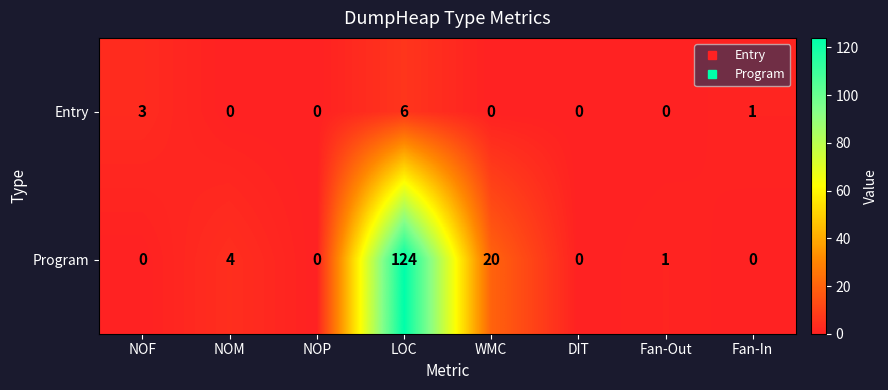

At how many categories does at least one series exceed 66?

1